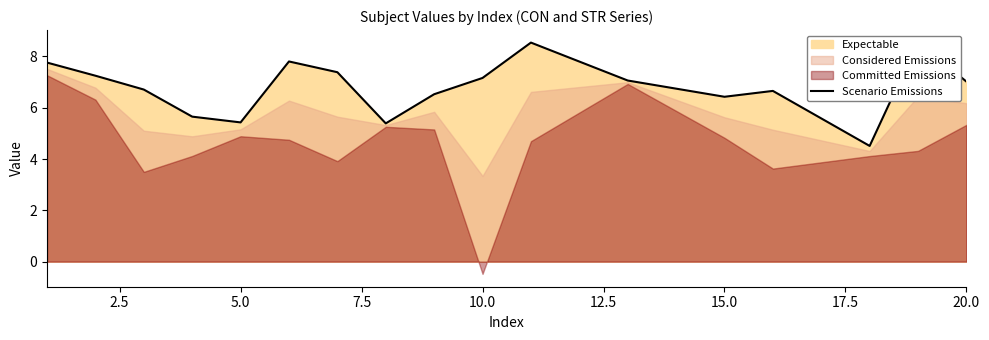

What is the maximum value shown in the chart?

8.6